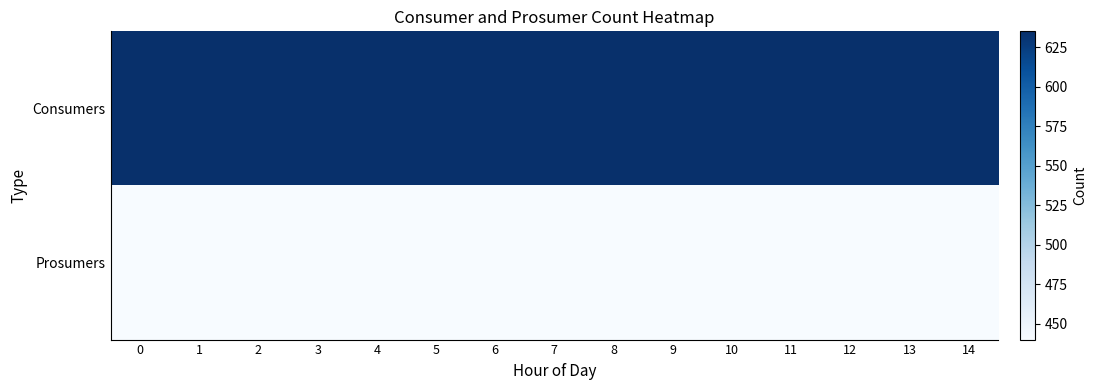

Between 6 and 1, which is larger?

6